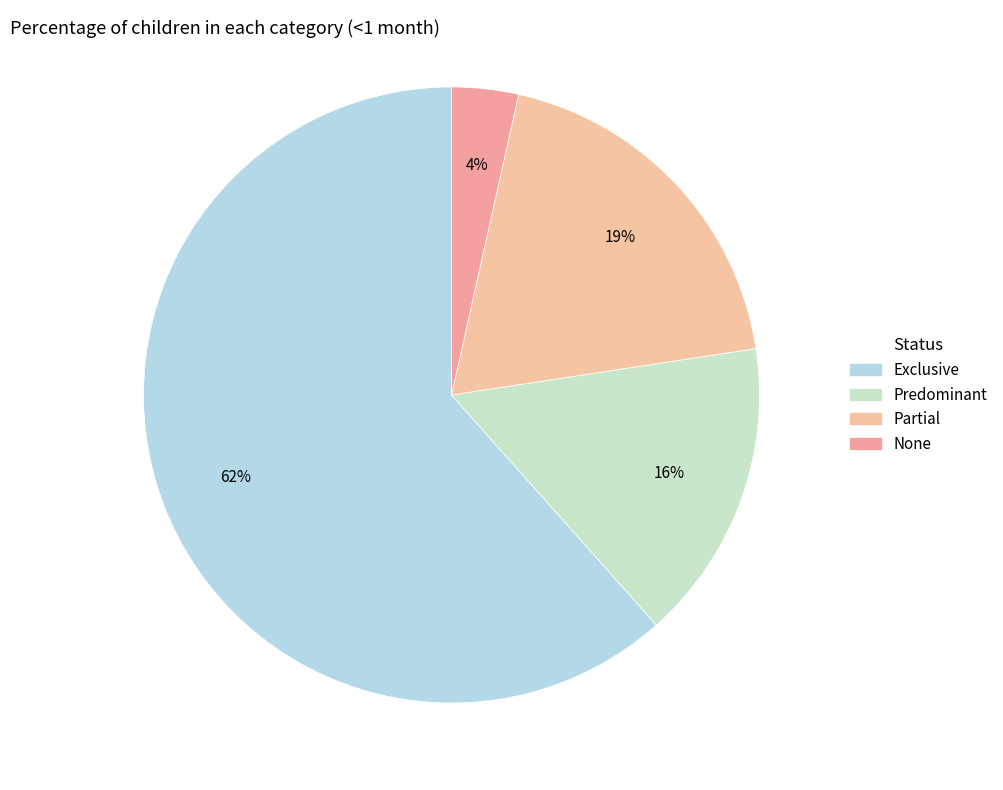

How many segments does this pie chart have?

4